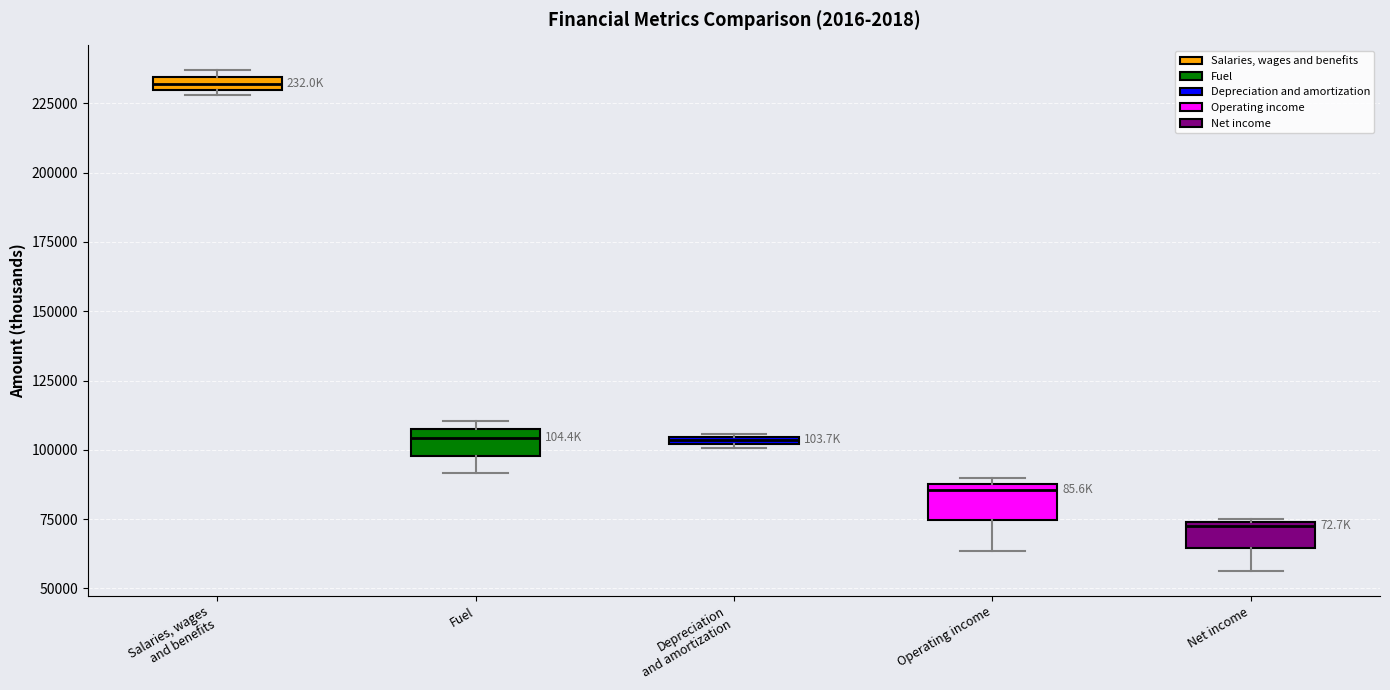

Which box has the highest median line?

Salaries, wages and benefits